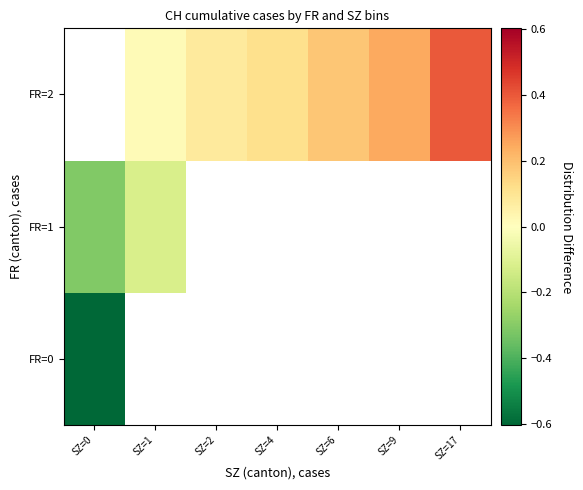

What is the minimum value shown in the chart?

-0.6